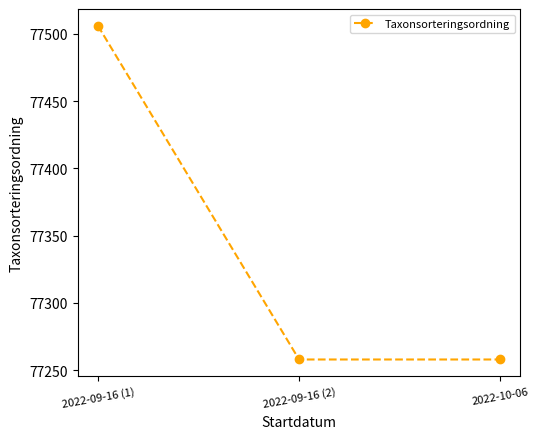

The chart shows a value of 28279 at 2022-09-16 (1). True or false?

False